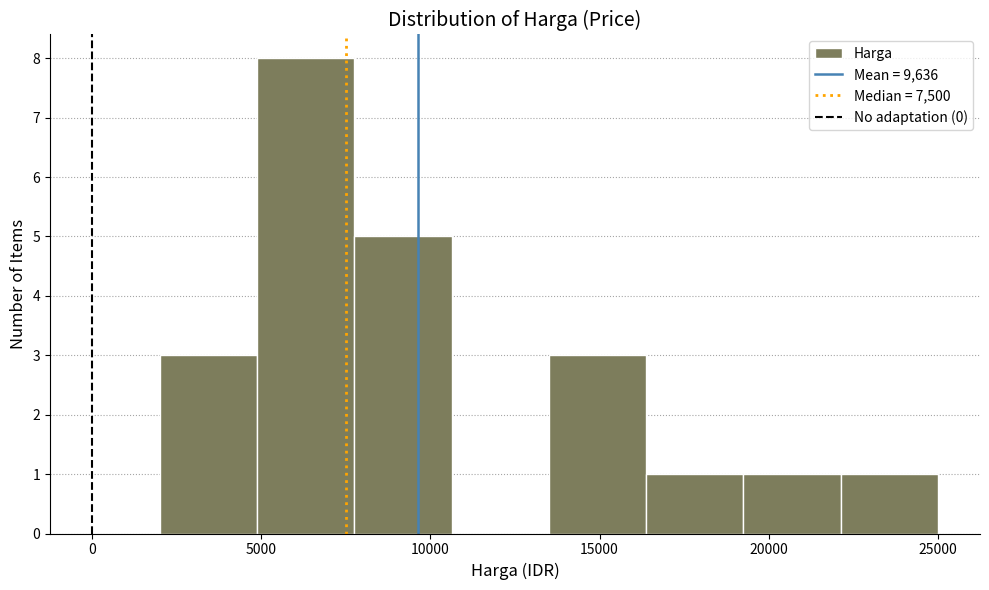

Reading left to right, transcribe this chart: for each bar, give the range it covers on the x-axis and its height. Neither the bar edges nor the heights are printed on the chart, so give them approximately, as read against the axes.

2000 to 5000: 3
5000 to 8000: 8
8000 to 10500: 5
10500 to 13500: 0
13500 to 16500: 3
16500 to 19500: 1
19500 to 22000: 1
22000 to 25000: 1